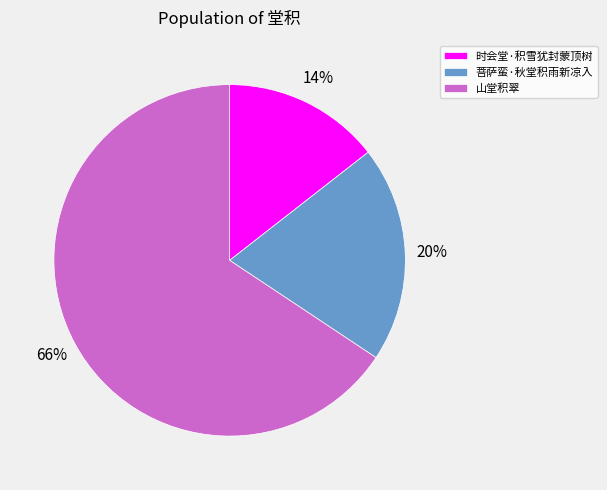

How many slices are in this pie chart?

3